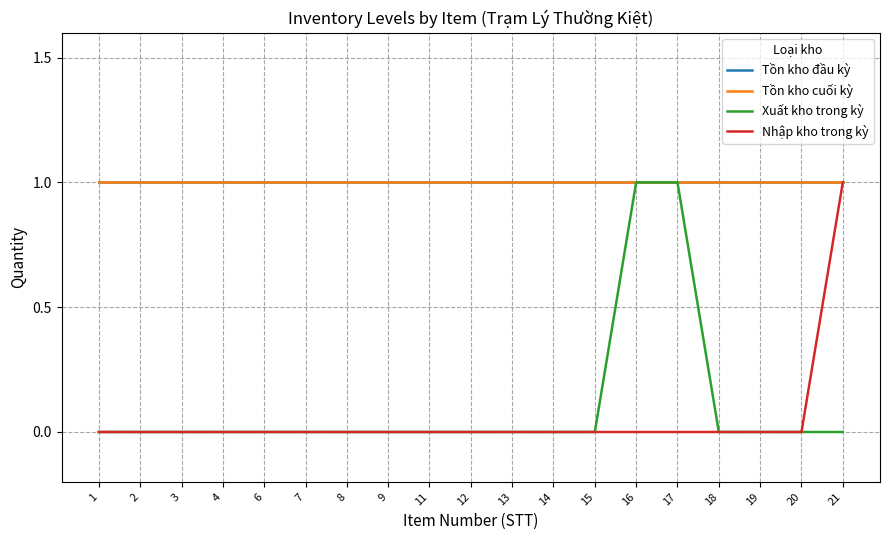

Reading left to right, extract all data points from this chart.

Tồn kho đầu kỳ: 1	1	1	1	1	1	1	1	1	1	1	1	1	1	1	1	1	1	1
Tồn kho cuối kỳ: 1	1	1	1	1	1	1	1	1	1	1	1	1	1	1	1	1	1	1
Xuất kho trong kỳ: 0	0	0	0	0	0	0	0	0	0	0	0	0	1	1	0	0	0	0
Nhập kho trong kỳ: 0	0	0	0	0	0	0	0	0	0	0	0	0	0	0	0	0	0	1